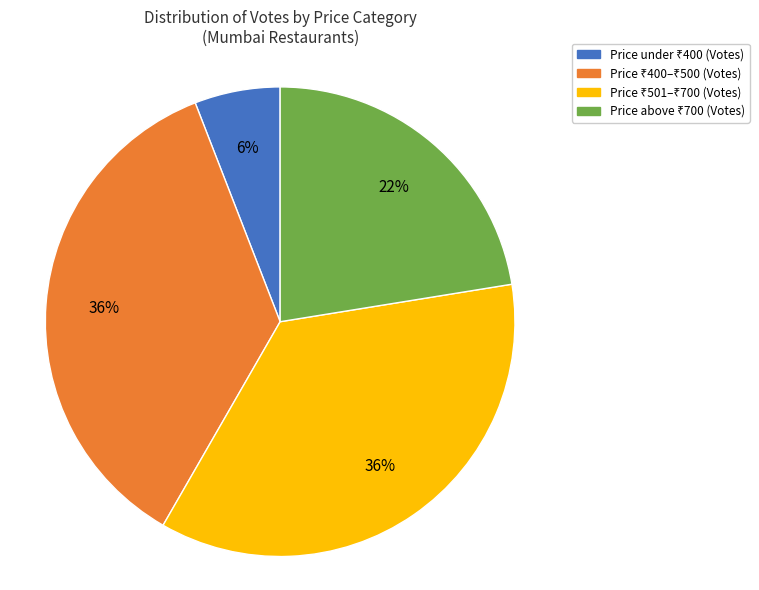

To the nearest percent, what is the difference between the largest and smallest slice percentages?

30%